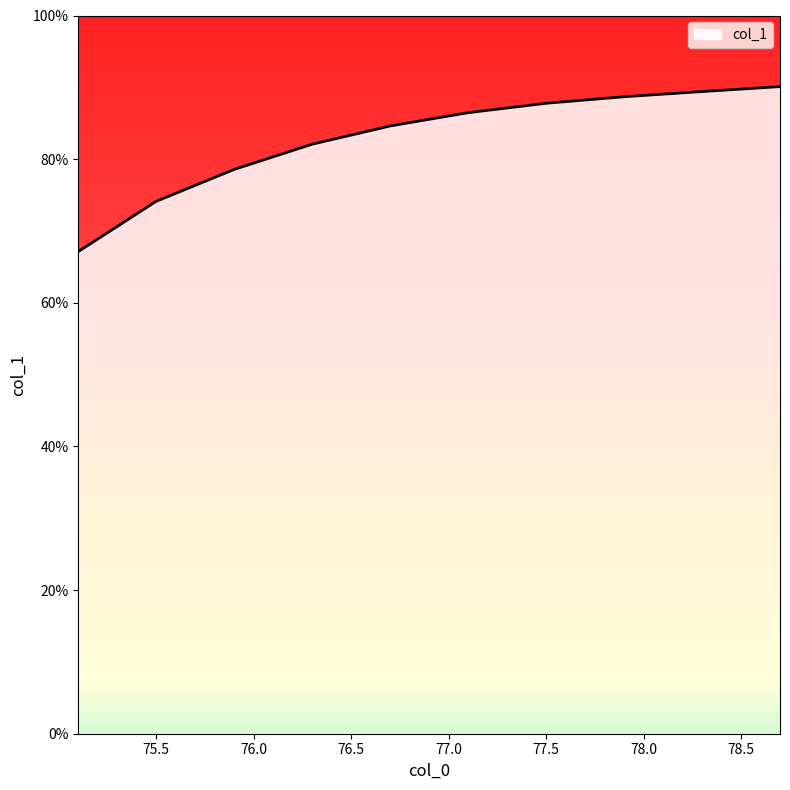

How many lines are shown in the chart?

1